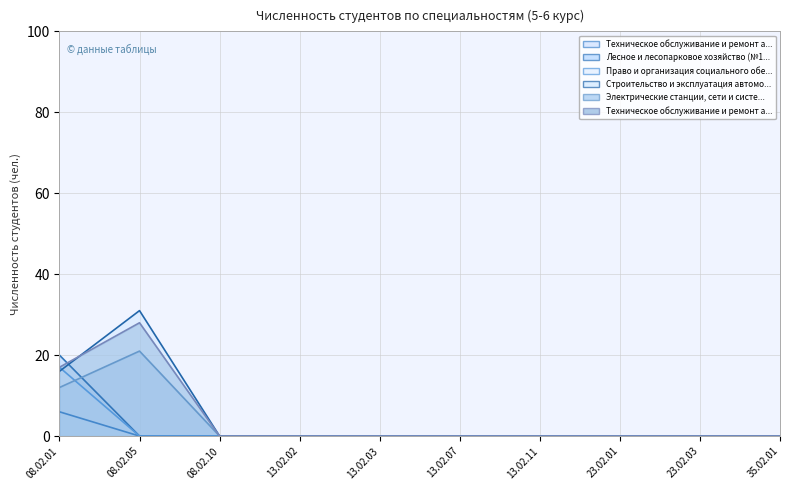

What is the sum of all Лесное и лесопарковое хозяйство (№1) values?

17